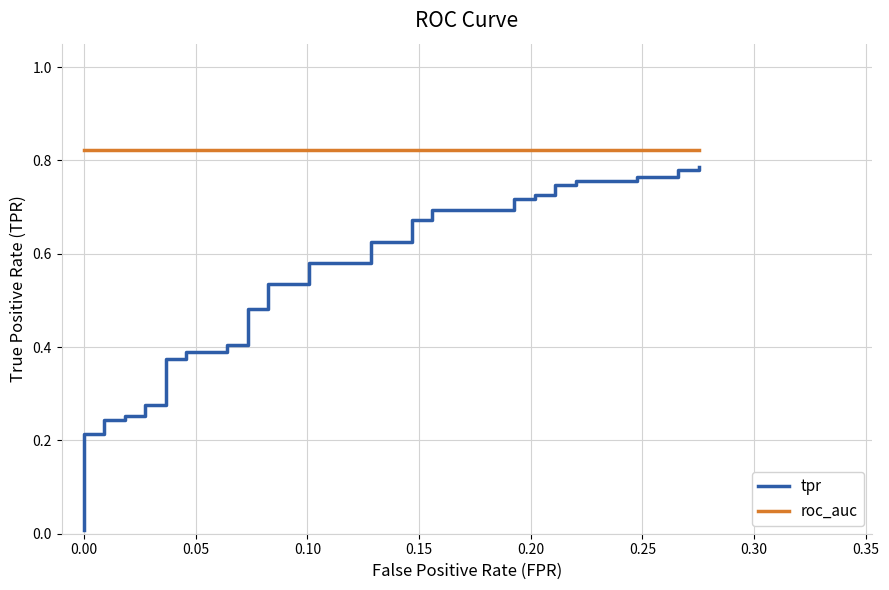

How many data points does each series have?

40